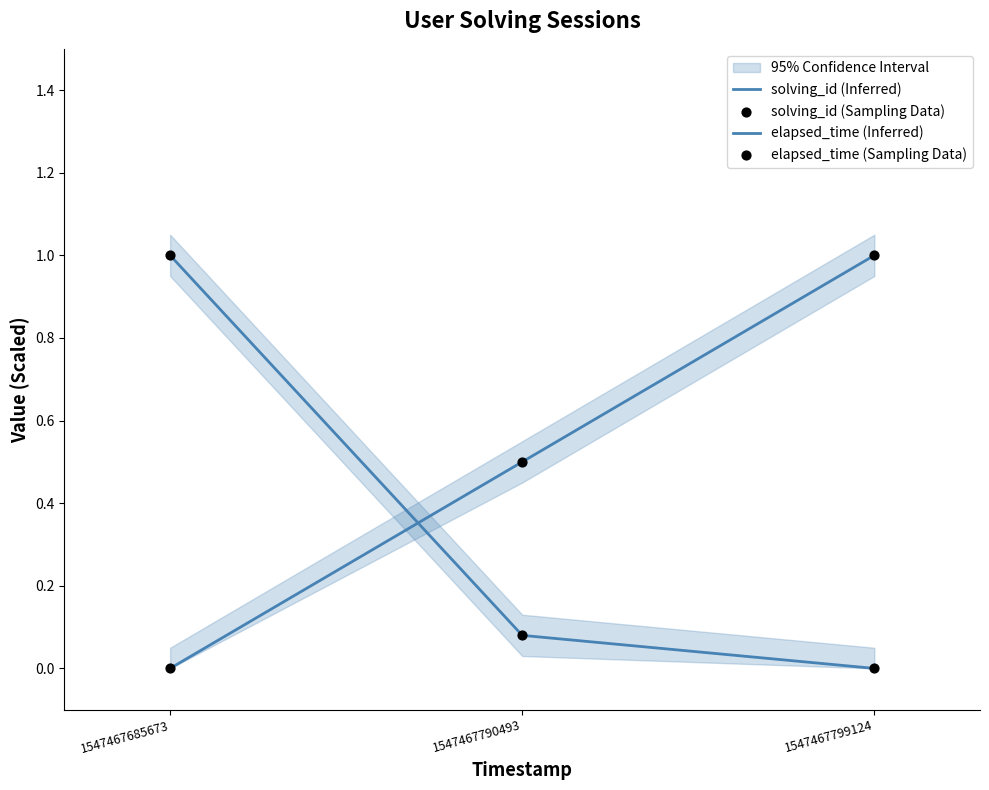

Which series contains the highest Y value?

solving_id (Inferred)